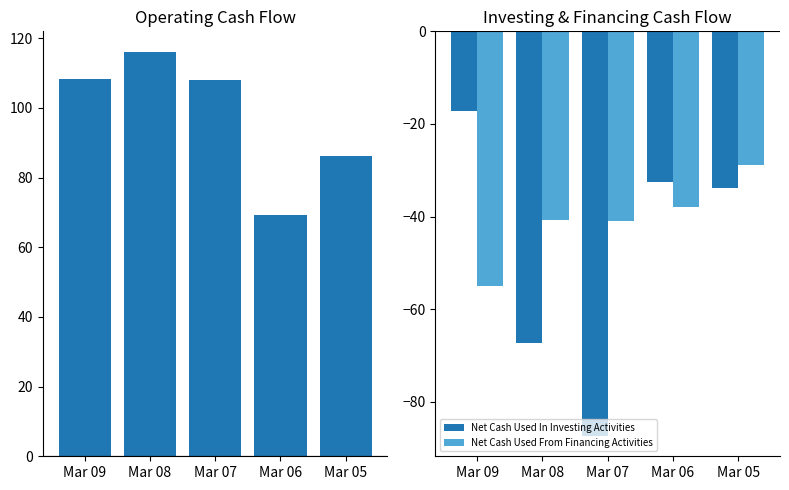

What is the approximate value of Net Cash Used In Investing Activities at Mar 08?

-67.2